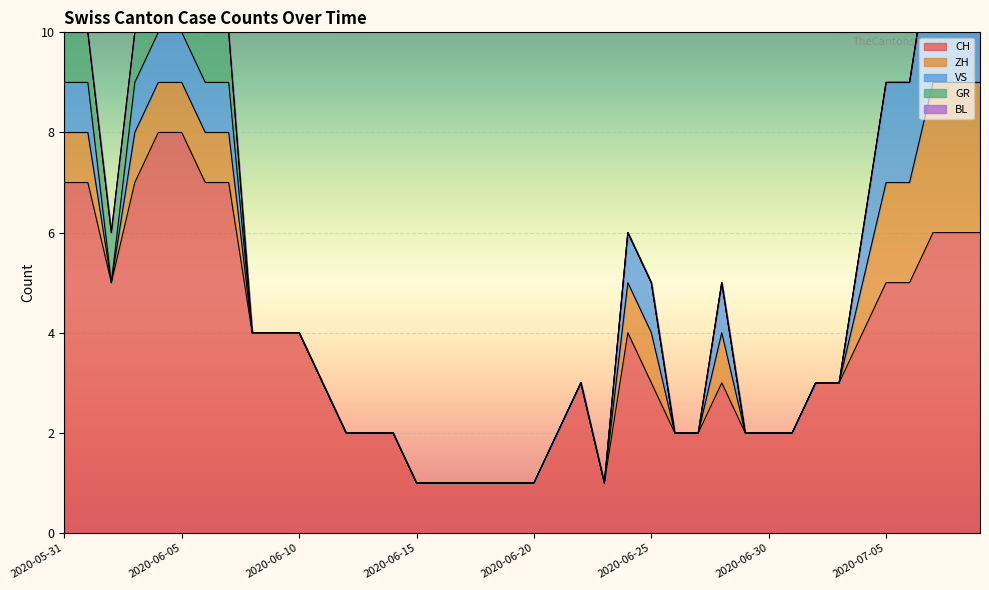

What are all the series names shown in the legend?

CH, ZH, VS, GR, BL